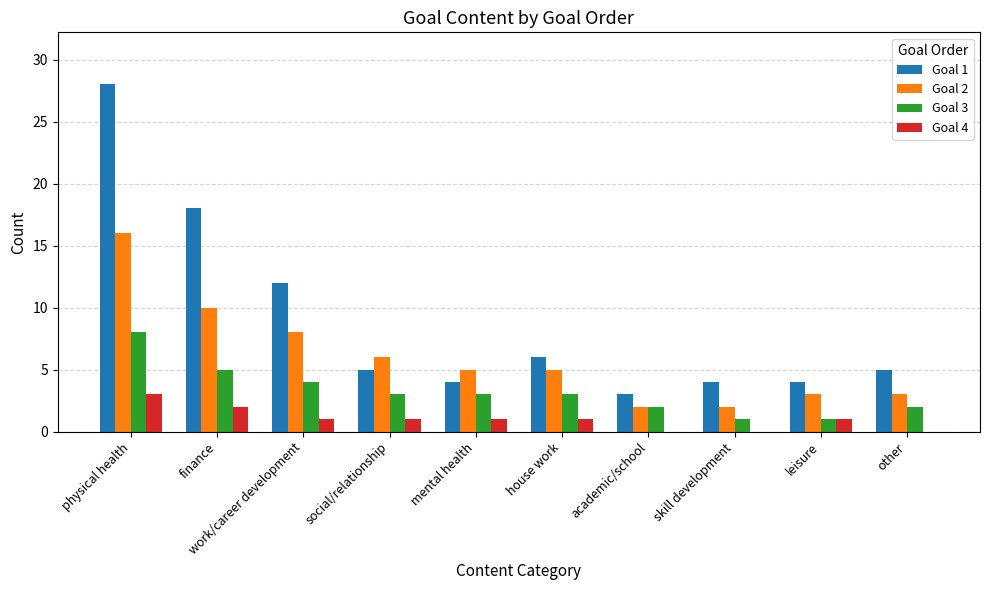

True or false: Goal 2 has a value of 2 at other.

False